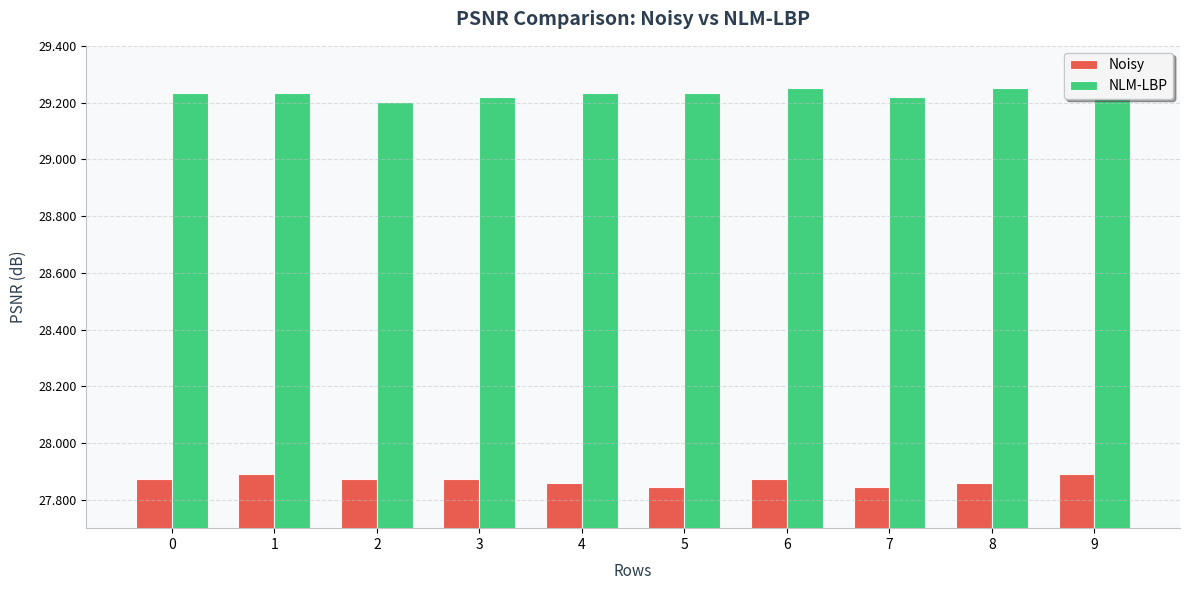

Which series has the largest total across all categories?

NLM-LBP